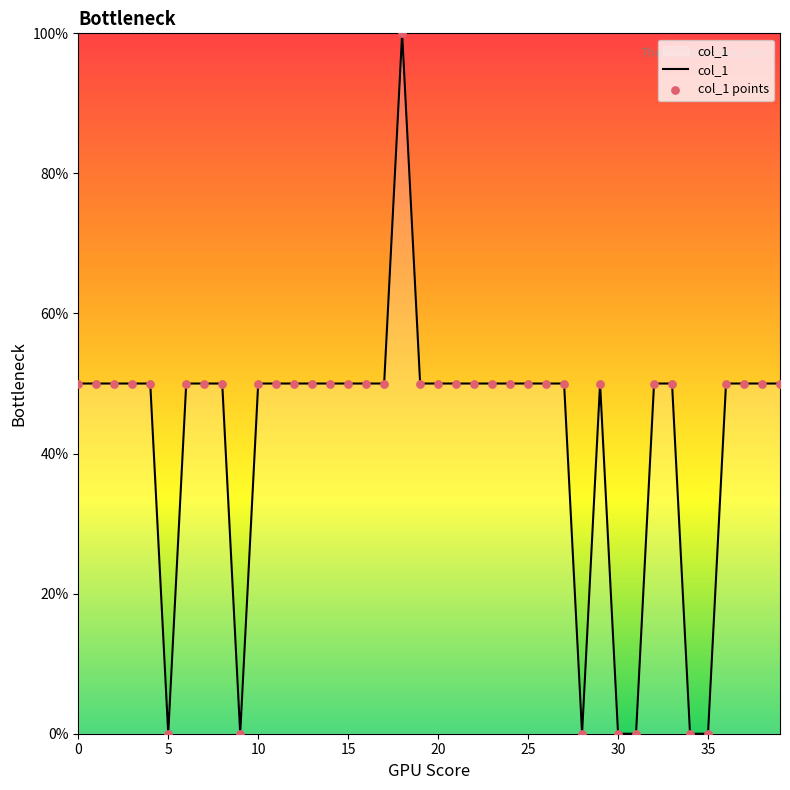

What is the difference between the maximum and minimum values?

100